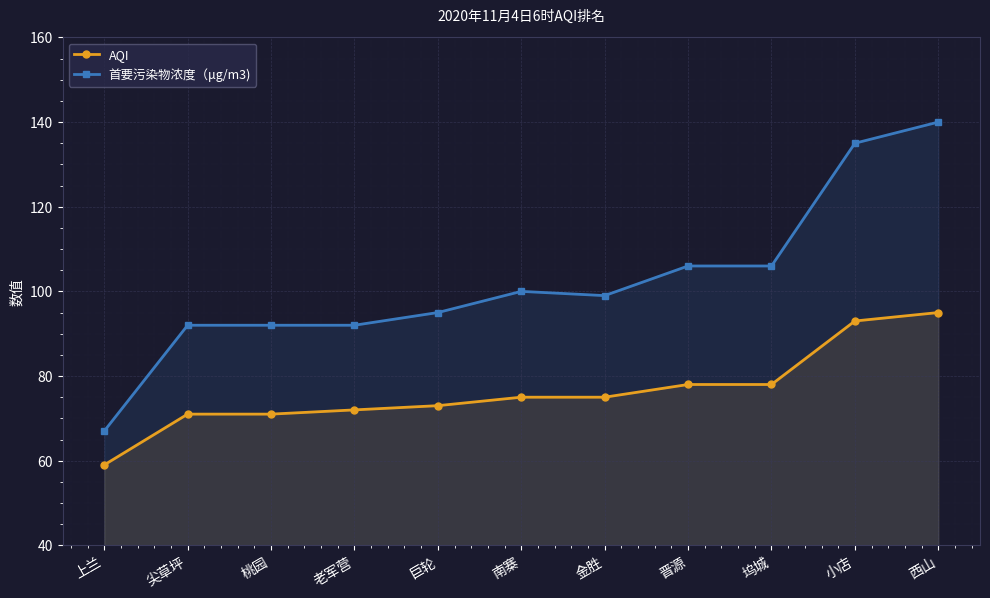

Reading left to right, extract all data points from this chart.

AQI: 59	71	71	72	73	75	75	78	78	93	95
首要污染物浓度（μg/m3): 67	92	92	92	95	100	99	106	106	135	140